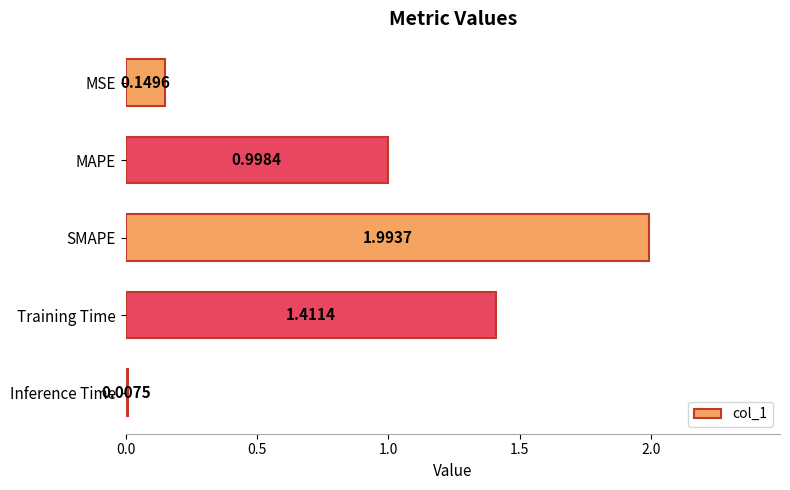

What is the sum of the values at Training Time and SMAPE?

3.4